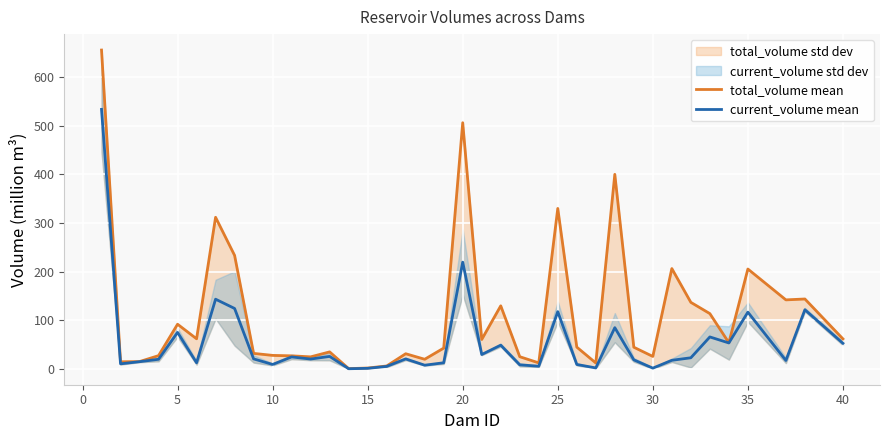

What is the value of the total_volume mean point at the 37th from the left?

144.0